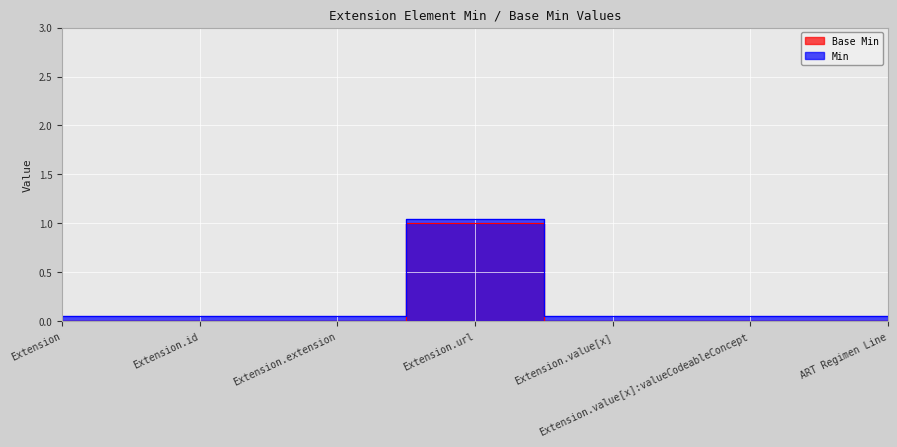

What is the label of the 3rd point from the right?

Extension.value[x]